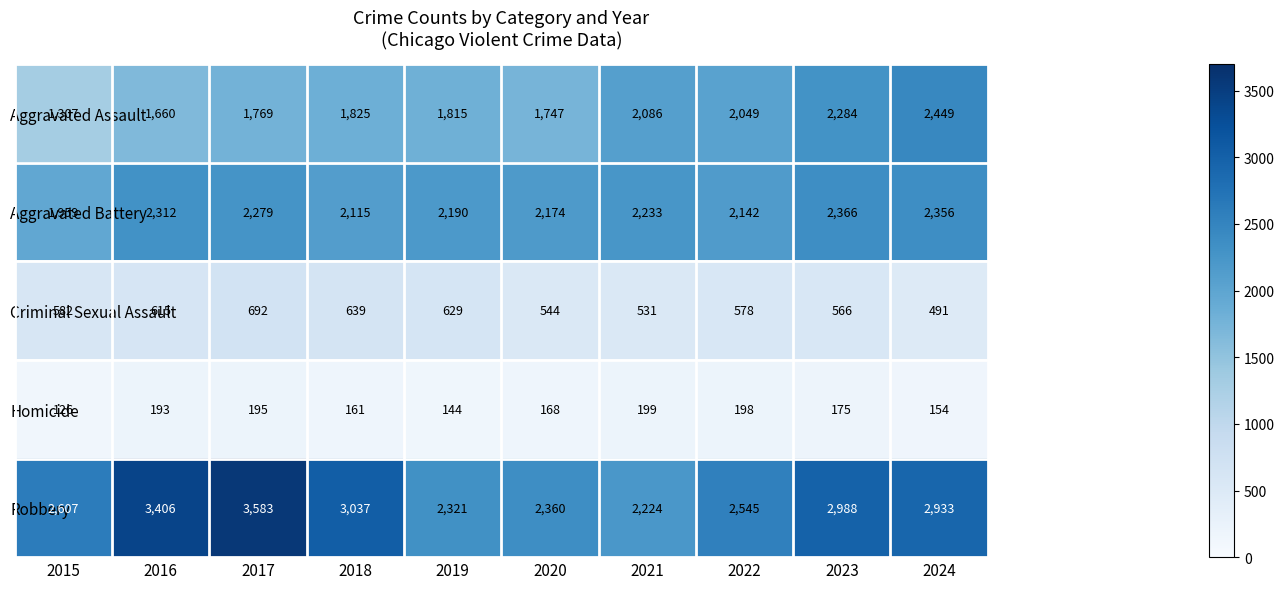

At which label does Aggravated Battery first exceed 2233?

2016